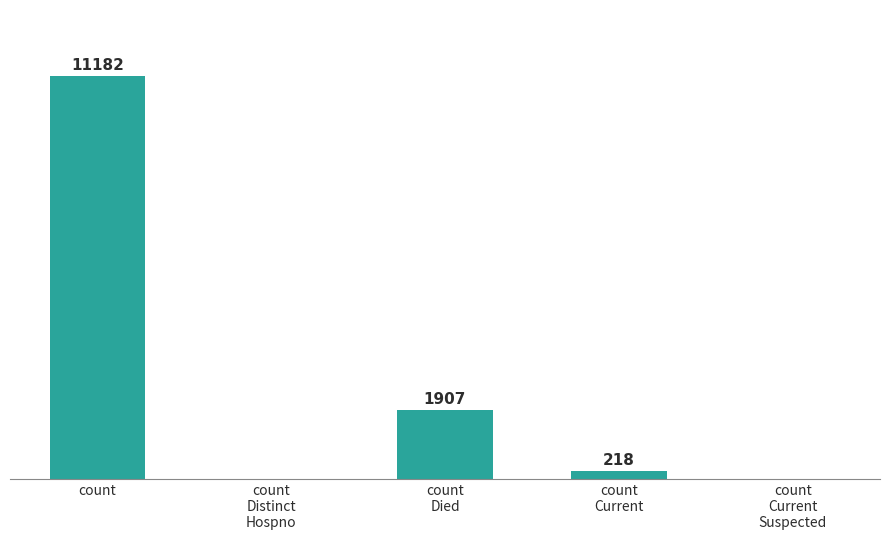

Where does the data first go above 218?

count